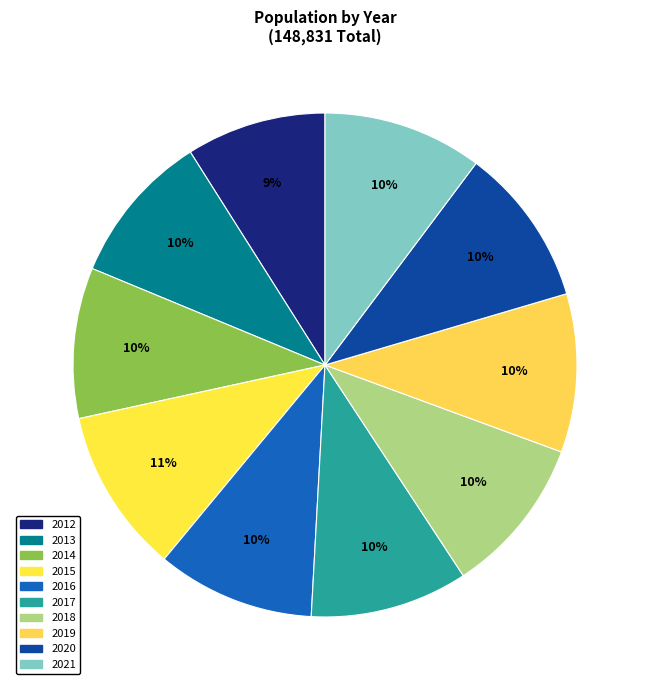

Count the number of slices in the pie.

10